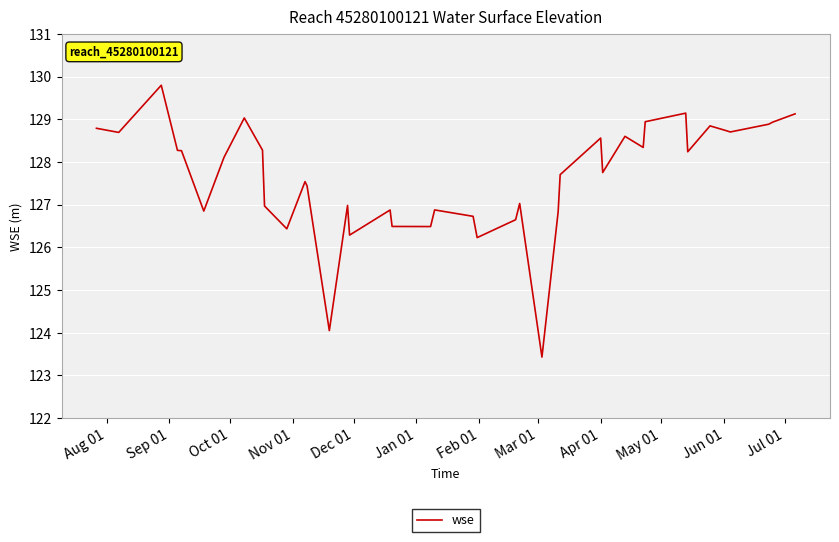

What is the maximum value shown in the chart?

129.8